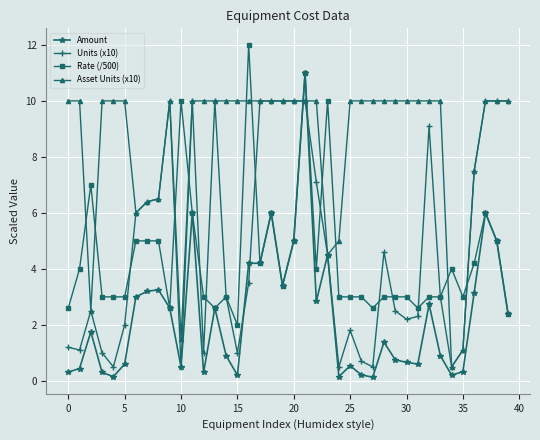

True or false: Asset Units (x10) has more than 0 interior local peaks.

True